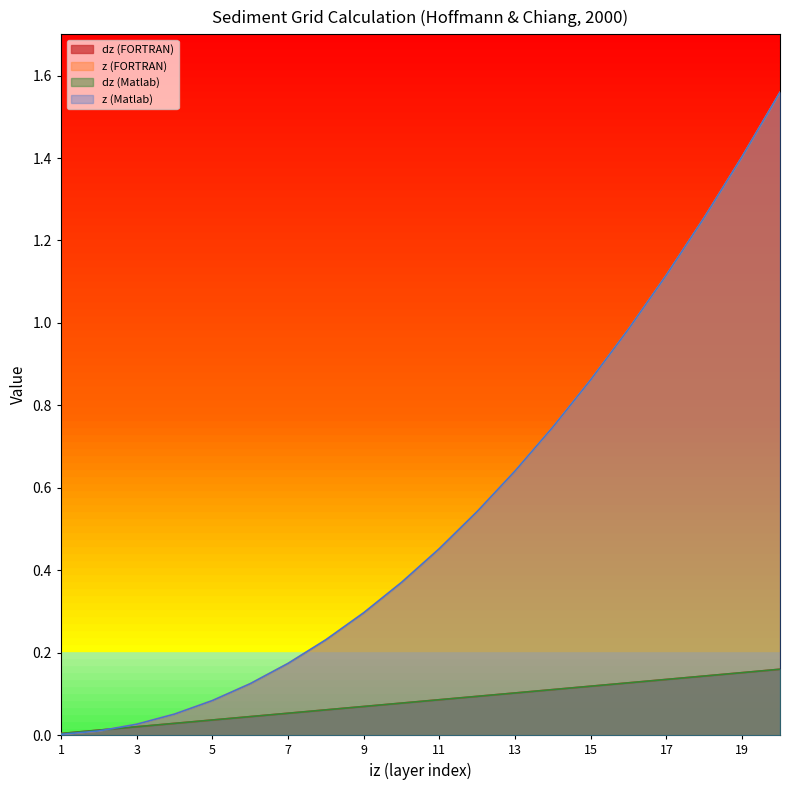

Reading left to right, extract all data points from this chart.

dz (FORTRAN): 1=0.0	2=0.0	3=0.0	4=0.0	5=0.0	6=0.0	7=0.1	8=0.1	9=0.1	10=0.1	11=0.1	12=0.1	13=0.1	14=0.1	15=0.1	16=0.1	17=0.1	18=0.1	19=0.2	20=0.2
z (FORTRAN): 1=0.0	2=0.0	3=0.0	4=0.1	5=0.1	6=0.1	7=0.2	8=0.2	9=0.3	10=0.4	11=0.5	12=0.5	13=0.6	14=0.7	15=0.9	16=1.0	17=1.1	18=1.3	19=1.4	20=1.6
dz (Matlab): 1=0.0	2=0.0	3=0.0	4=0.0	5=0.0	6=0.0	7=0.1	8=0.1	9=0.1	10=0.1	11=0.1	12=0.1	13=0.1	14=0.1	15=0.1	16=0.1	17=0.1	18=0.1	19=0.2	20=0.2
z (Matlab): 1=0.0	2=0.0	3=0.0	4=0.1	5=0.1	6=0.1	7=0.2	8=0.2	9=0.3	10=0.4	11=0.5	12=0.5	13=0.6	14=0.7	15=0.9	16=1.0	17=1.1	18=1.3	19=1.4	20=1.6